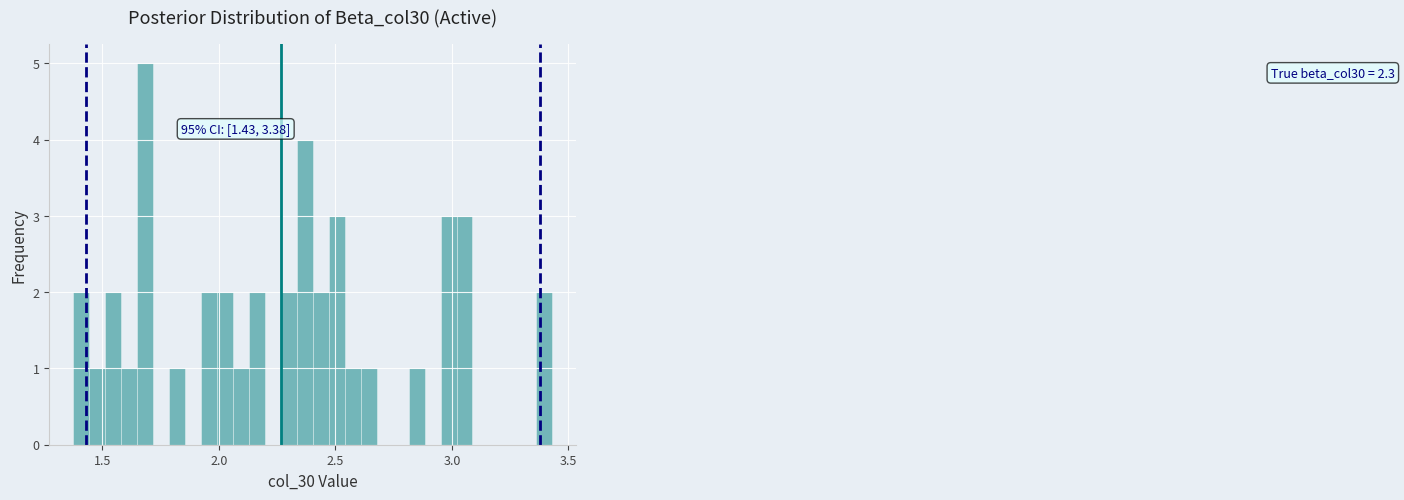

Around what value on the x-axis is the tallest bar? Give the approximate position of its centre, as read against the axis.

1.70